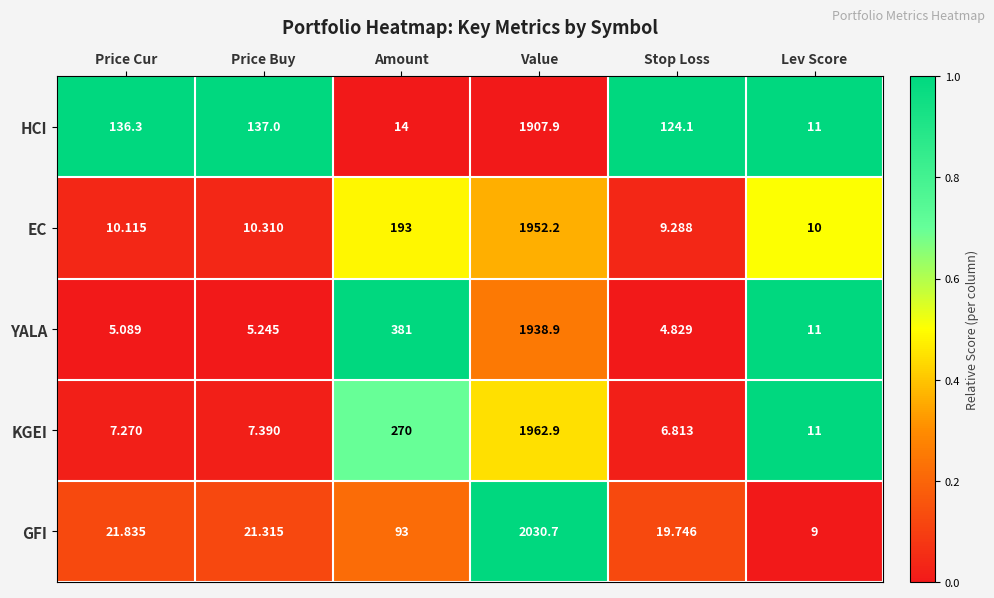

At Stop Loss, list the series in order from smallest to largest.

YALA, KGEI, EC, GFI, HCI